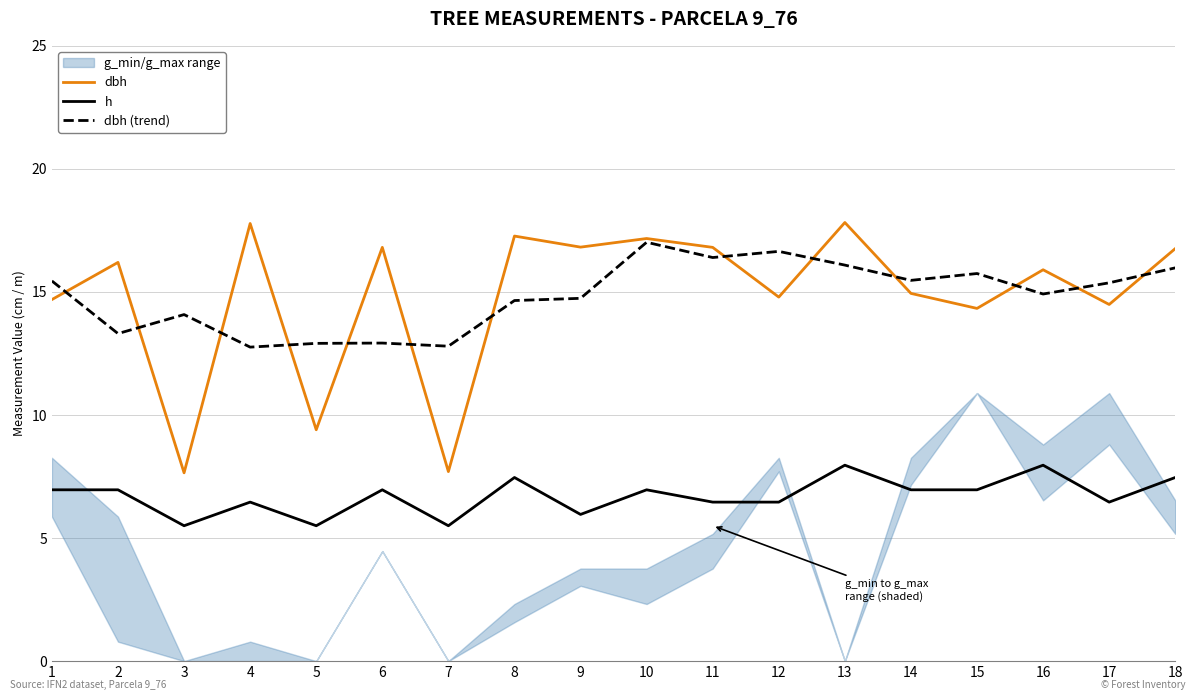

What is the total value across all series at 5?

27.8